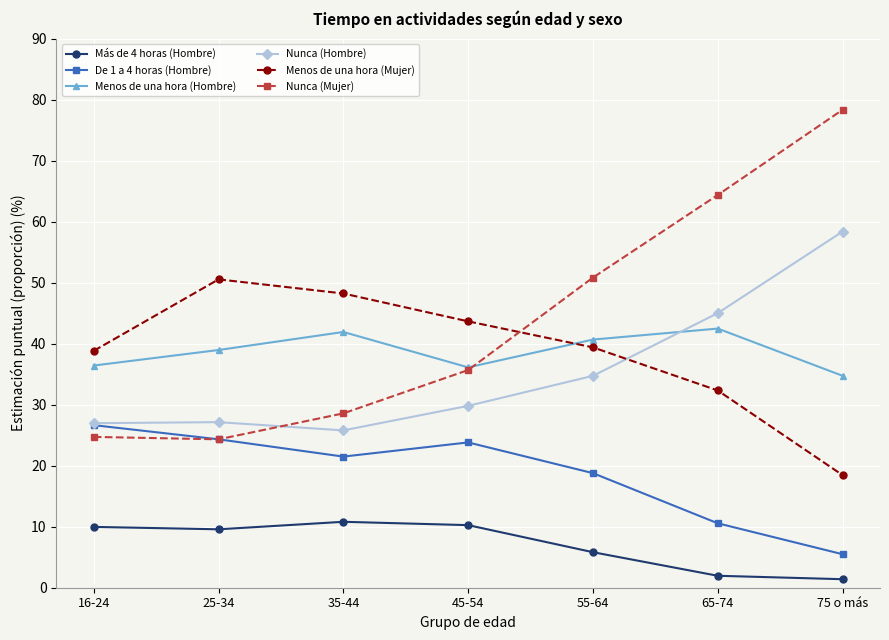

What is the maximum value shown in the chart?

78.3